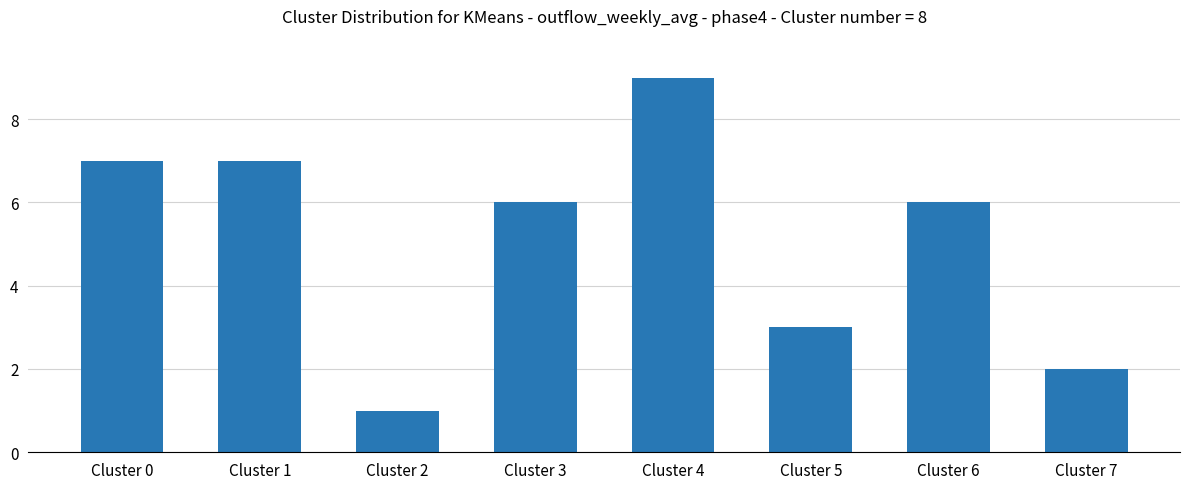

What is the average value?

5